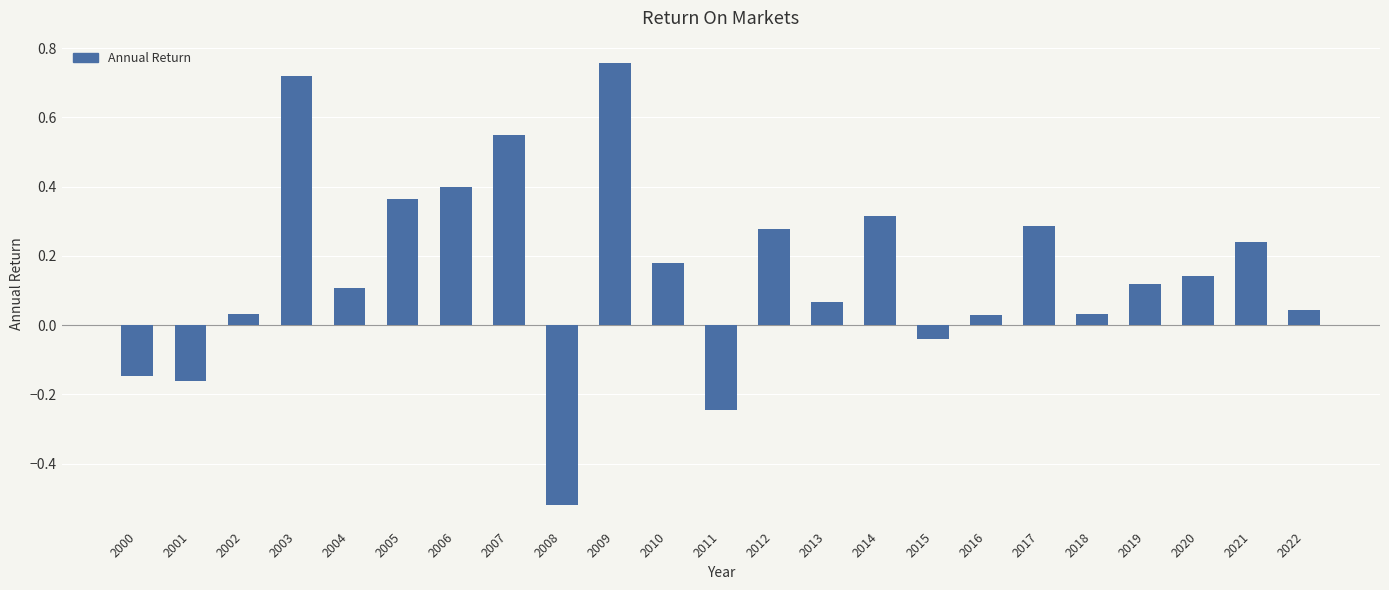

How many distinct data groups are displayed?

1